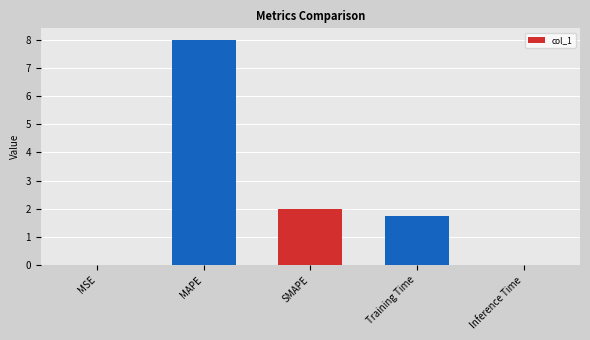

What is the maximum value shown in the chart?

8.0